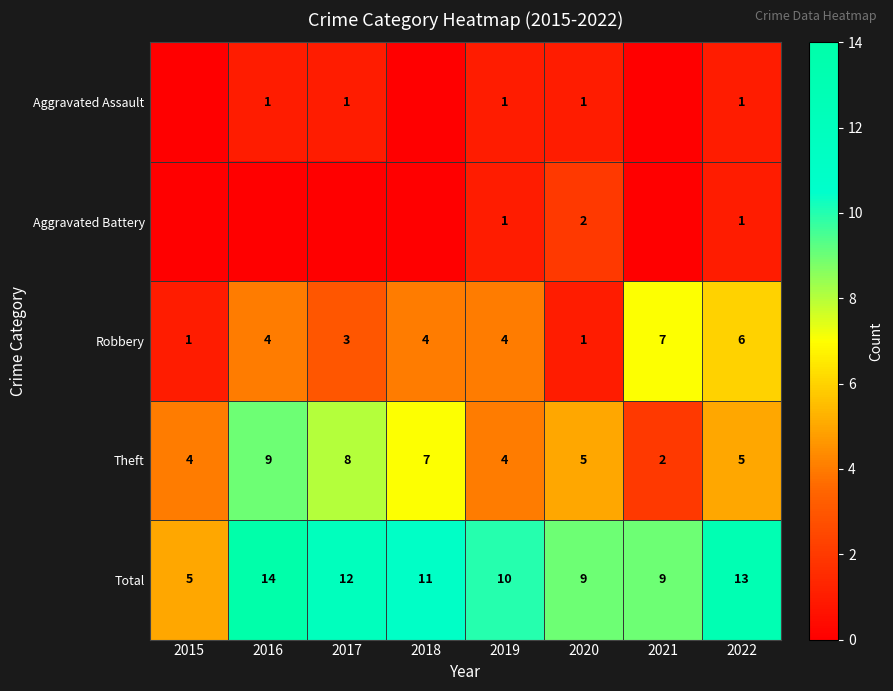

What is the sum of all Robbery values?

30